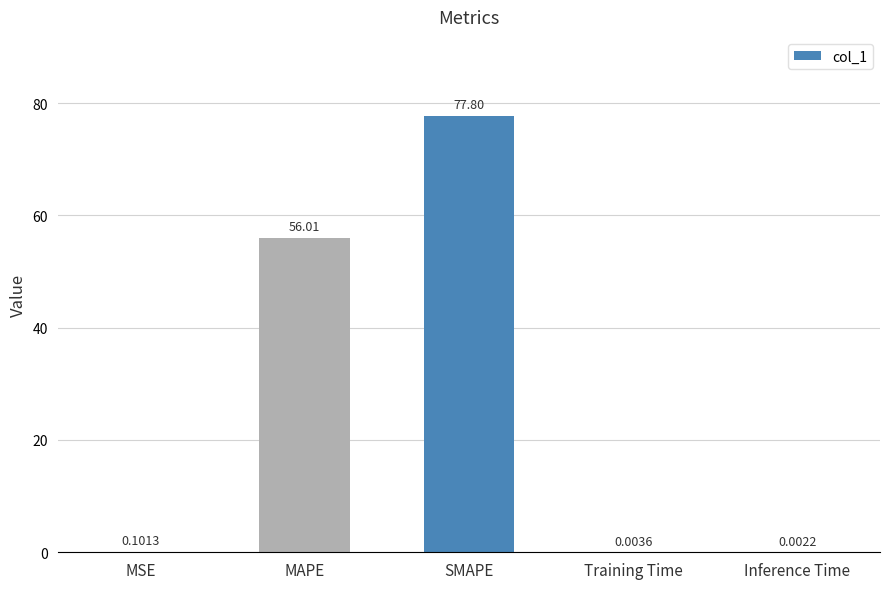

The value at SMAPE is 138.7. True or false?

False